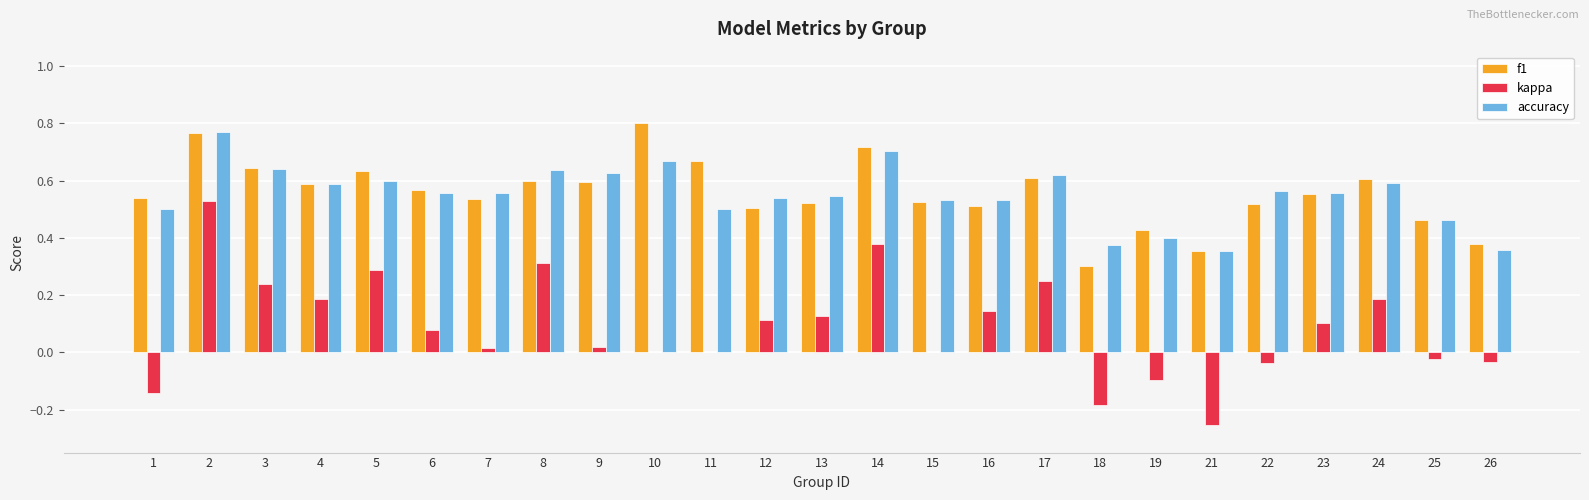

Between 19 and 24, which series saw the biggest shift?

kappa